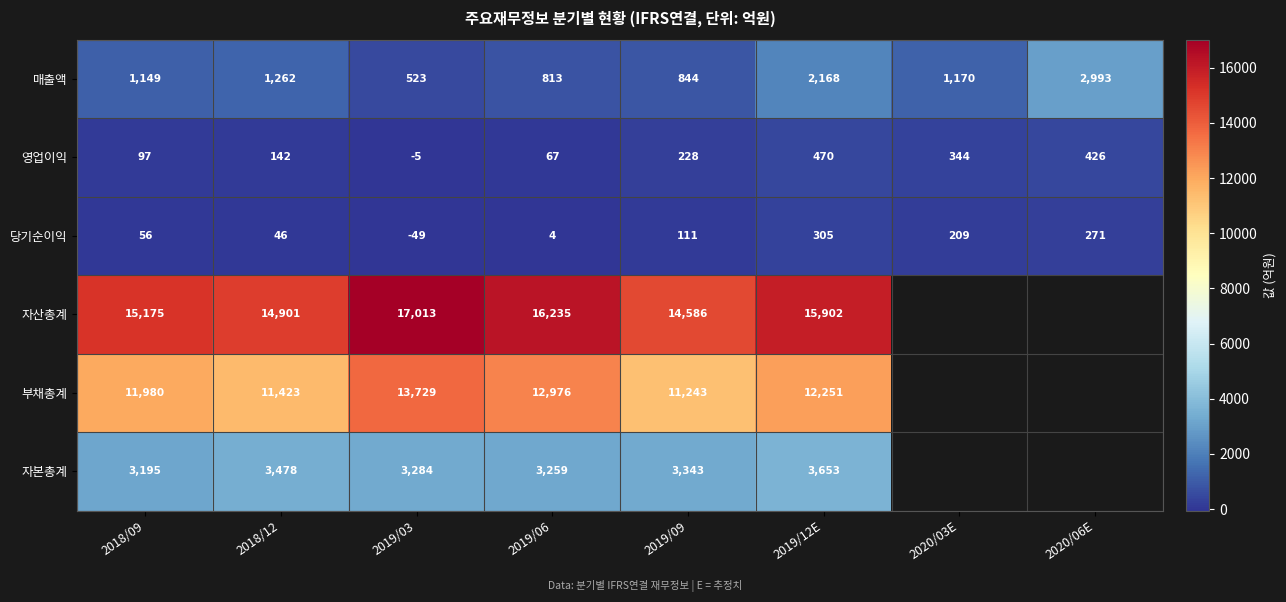

Where is 영업이익 nearest to the value 232?

2019/09